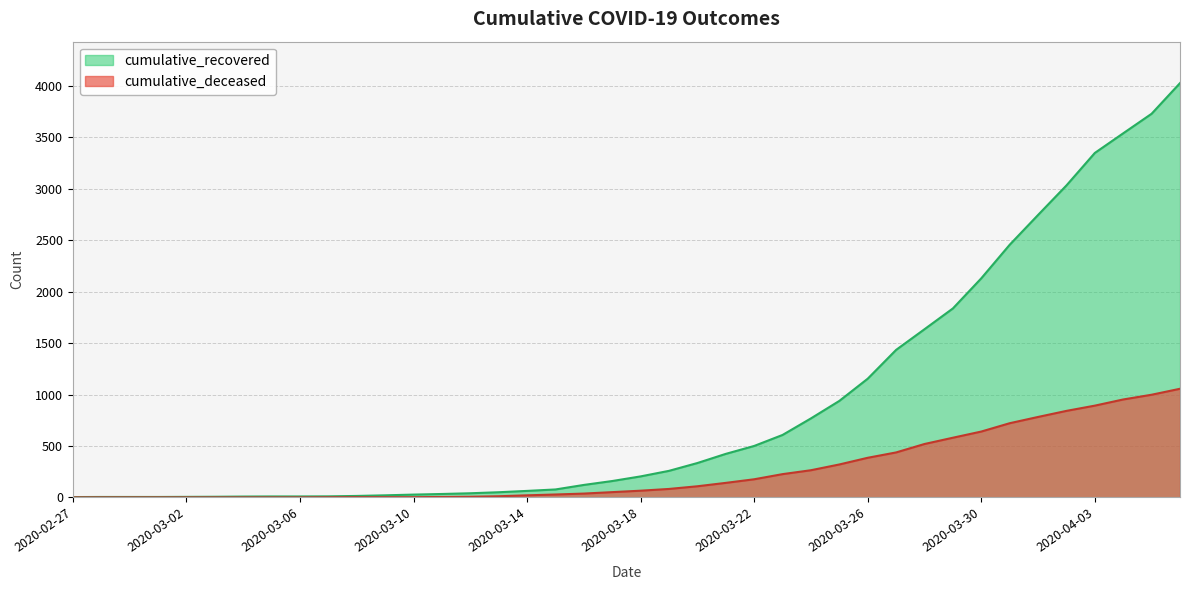

Which category has the lowest value across all series?

2020-02-27